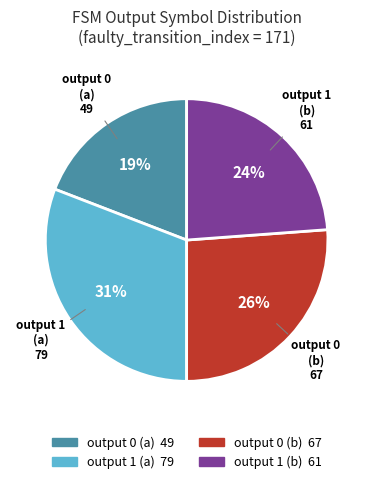

To the nearest percent, what is the difference between the largest and smallest slice percentages?

12%